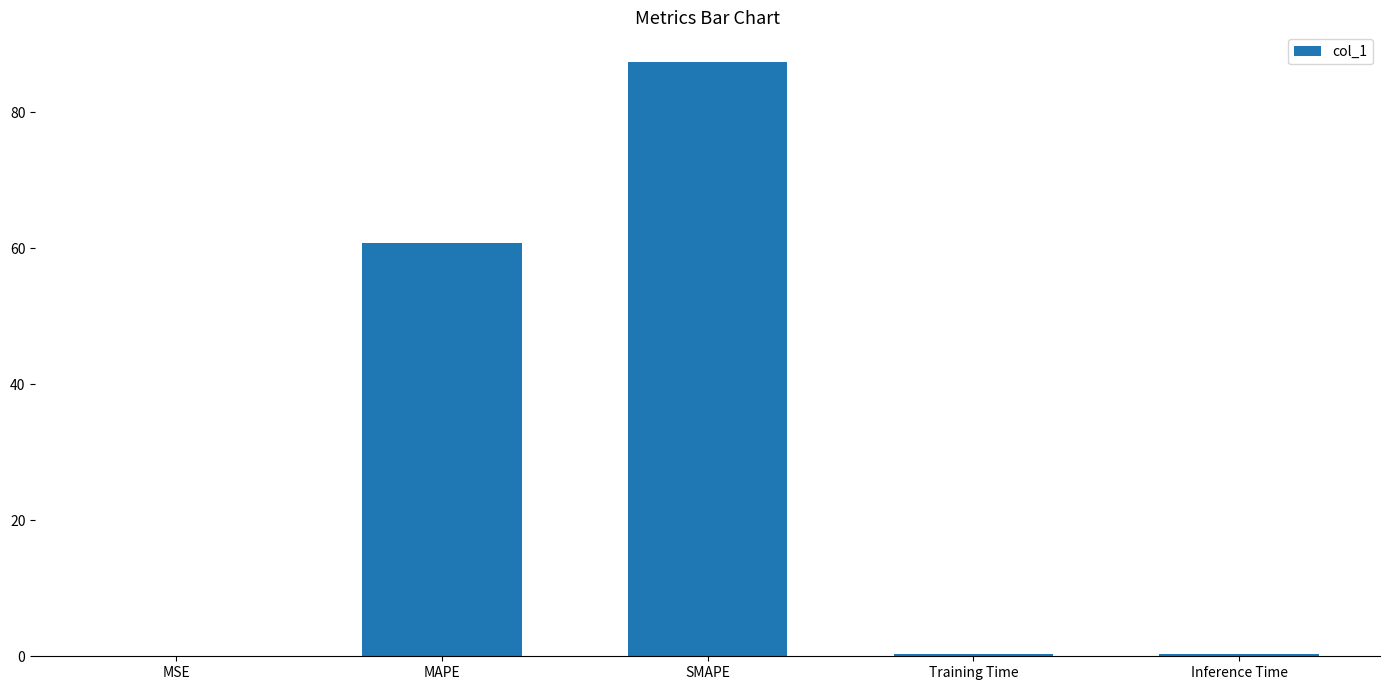

Where is the data nearest to the value 43?

MAPE